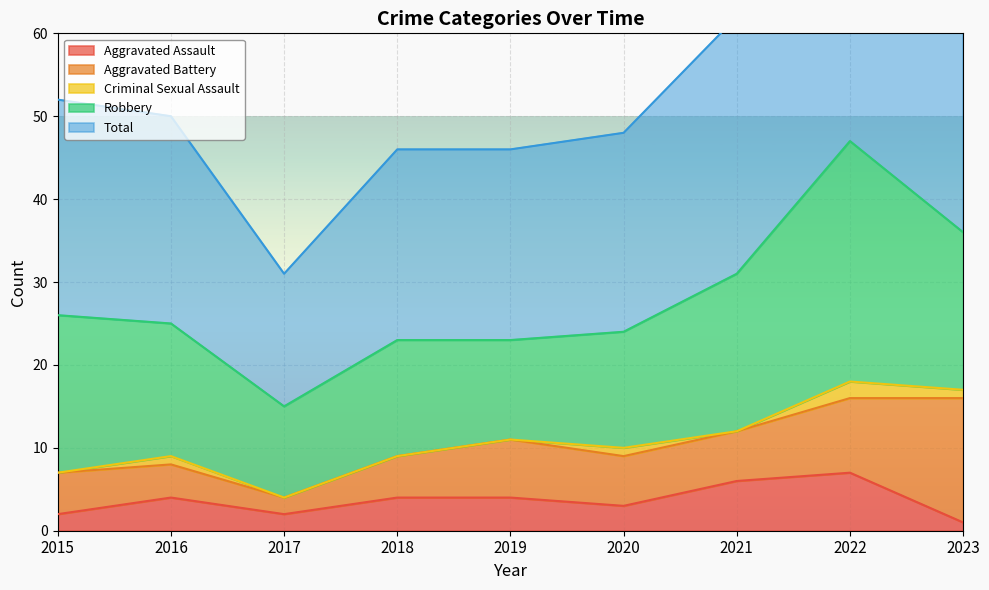

What is the sum of all Total values?

251